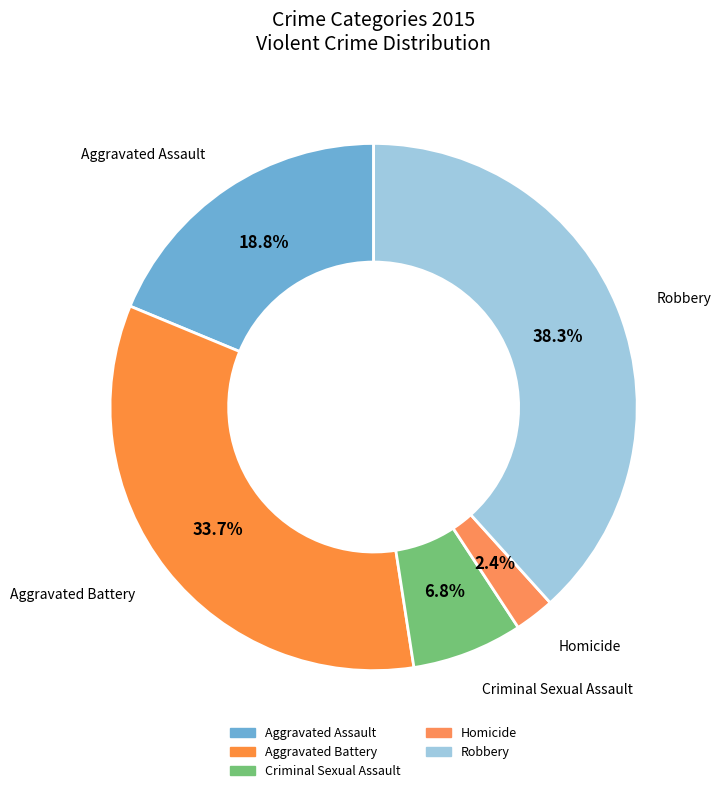

What is the change in value from Aggravated Assault to Homicide?

-60